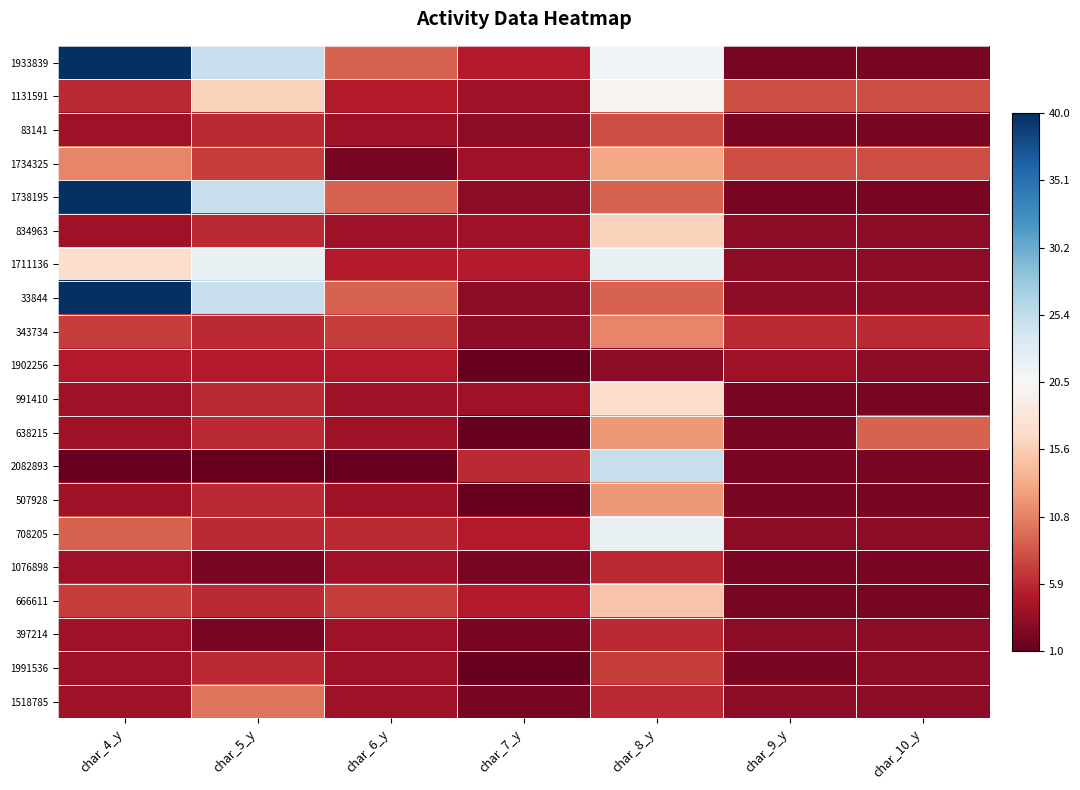

Reading left to right, transcribe all the data shown in this chart.

1933839: char_4_y=40	char_5_y=25	char_6_y=9	char_7_y=5	char_8_y=21	char_9_y=2	char_10_y=2
1131591: char_4_y=6	char_5_y=16	char_6_y=5	char_7_y=4	char_8_y=20	char_9_y=8	char_10_y=8
83141: char_4_y=4	char_5_y=6	char_6_y=4	char_7_y=3	char_8_y=8	char_9_y=2	char_10_y=2
1734325: char_4_y=11	char_5_y=7	char_6_y=2	char_7_y=4	char_8_y=13	char_9_y=8	char_10_y=8
1738195: char_4_y=40	char_5_y=25	char_6_y=9	char_7_y=3	char_8_y=9	char_9_y=2	char_10_y=2
834963: char_4_y=4	char_5_y=6	char_6_y=4	char_7_y=4	char_8_y=16	char_9_y=3	char_10_y=3
1711136: char_4_y=17	char_5_y=22	char_6_y=5	char_7_y=5	char_8_y=22	char_9_y=3	char_10_y=3
33844: char_4_y=40	char_5_y=25	char_6_y=9	char_7_y=3	char_8_y=9	char_9_y=3	char_10_y=3
343734: char_4_y=7	char_5_y=6	char_6_y=7	char_7_y=3	char_8_y=11	char_9_y=6	char_10_y=6
1902256: char_4_y=5	char_5_y=5	char_6_y=5	char_7_y=1	char_8_y=3	char_9_y=4	char_10_y=3
991410: char_4_y=4	char_5_y=6	char_6_y=4	char_7_y=4	char_8_y=17	char_9_y=2	char_10_y=2
638215: char_4_y=4	char_5_y=6	char_6_y=4	char_7_y=1	char_8_y=12	char_9_y=2	char_10_y=9
2082893: char_4_y=1	char_5_y=1	char_6_y=1	char_7_y=6	char_8_y=25	char_9_y=2	char_10_y=2
507928: char_4_y=4	char_5_y=6	char_6_y=4	char_7_y=1	char_8_y=12	char_9_y=2	char_10_y=2
708205: char_4_y=9	char_5_y=6	char_6_y=6	char_7_y=5	char_8_y=22	char_9_y=3	char_10_y=3
1076898: char_4_y=4	char_5_y=2	char_6_y=4	char_7_y=2	char_8_y=6	char_9_y=2	char_10_y=2
666611: char_4_y=7	char_5_y=6	char_6_y=7	char_7_y=5	char_8_y=15	char_9_y=2	char_10_y=2
397214: char_4_y=4	char_5_y=2	char_6_y=4	char_7_y=2	char_8_y=6	char_9_y=3	char_10_y=3
1991536: char_4_y=4	char_5_y=6	char_6_y=4	char_7_y=1	char_8_y=7	char_9_y=2	char_10_y=3
1518785: char_4_y=4	char_5_y=10	char_6_y=4	char_7_y=2	char_8_y=6	char_9_y=3	char_10_y=3